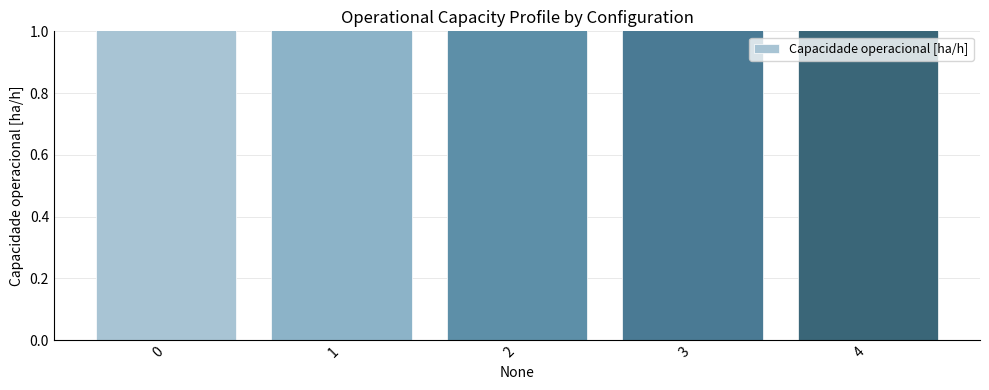

How many data points are above 3?

3